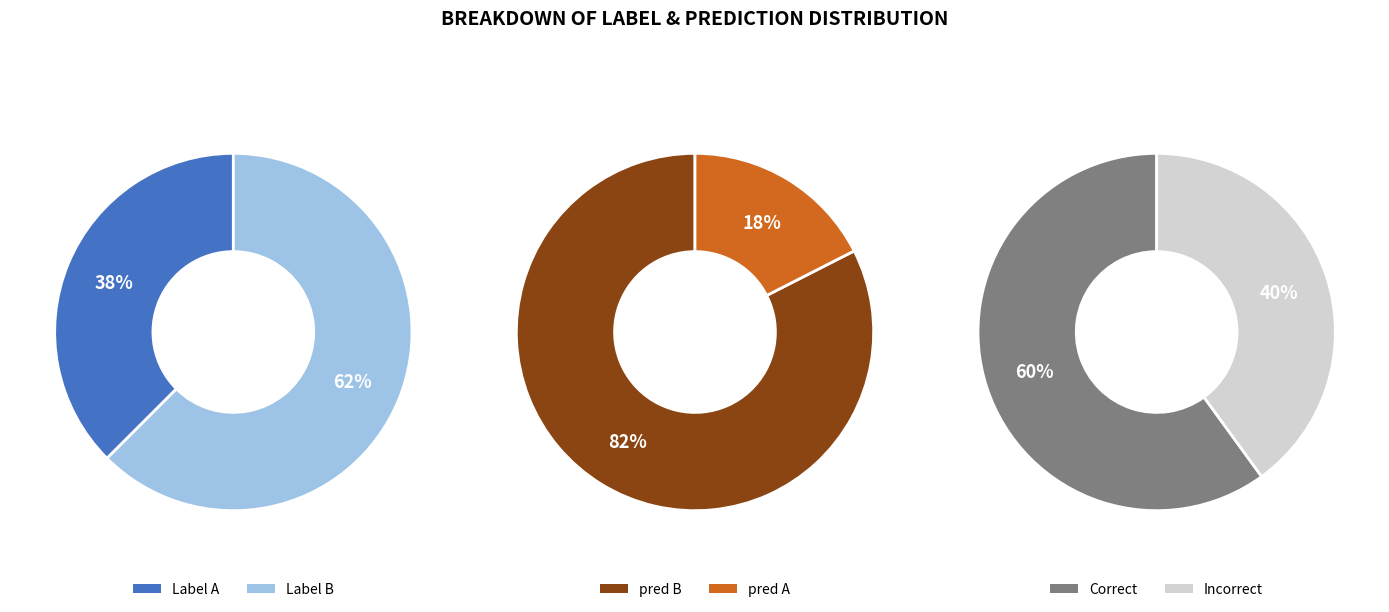

What is the largest slice in the pie chart?

B